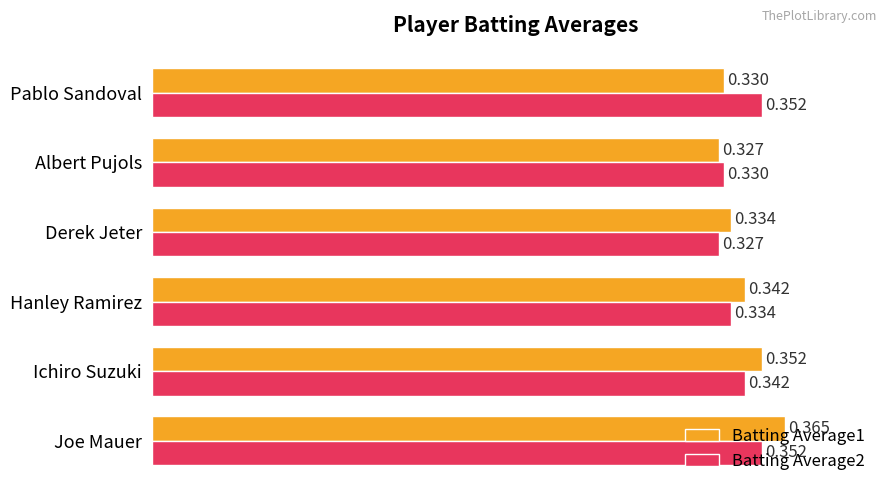

Which series has the largest total across all categories?

Batting Average1